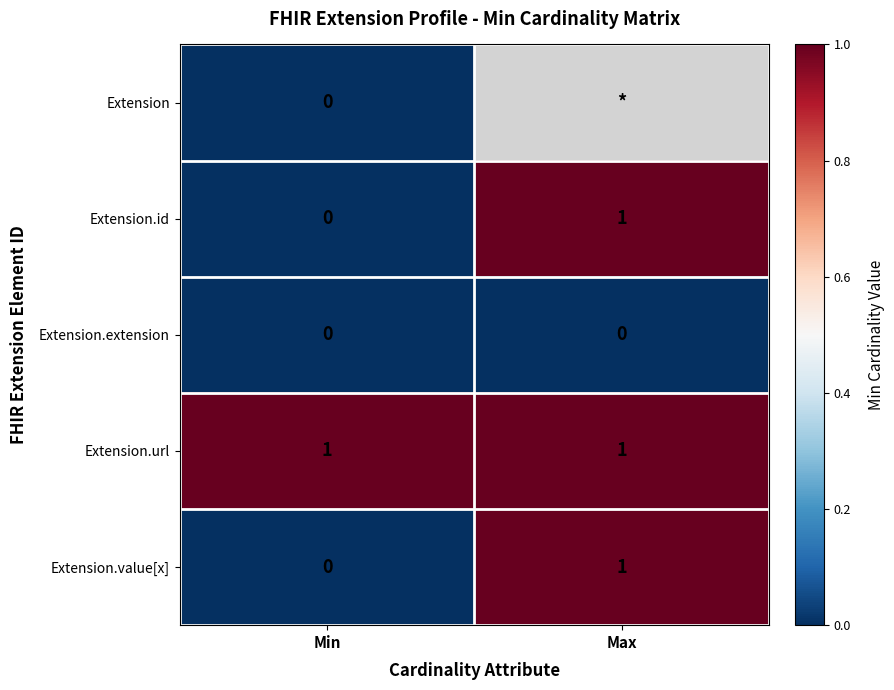

Count the Extension.value[x] values in the range 0 to 1.

2